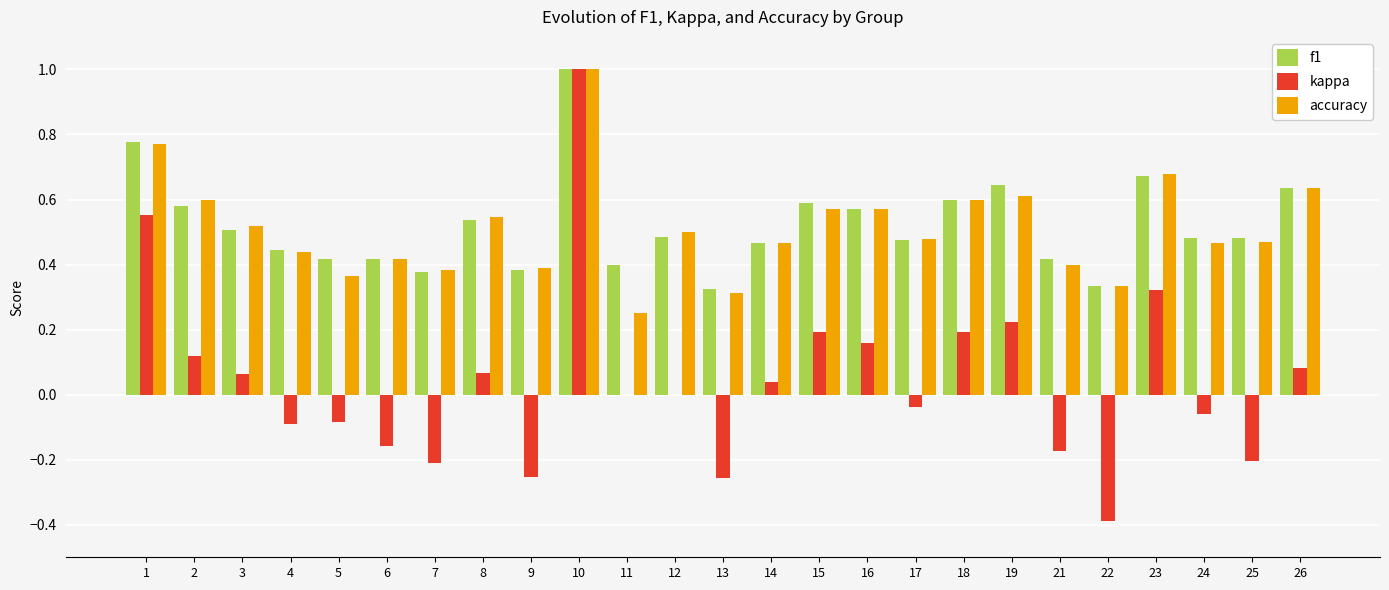

At which category is the sum across all series the highest?

10